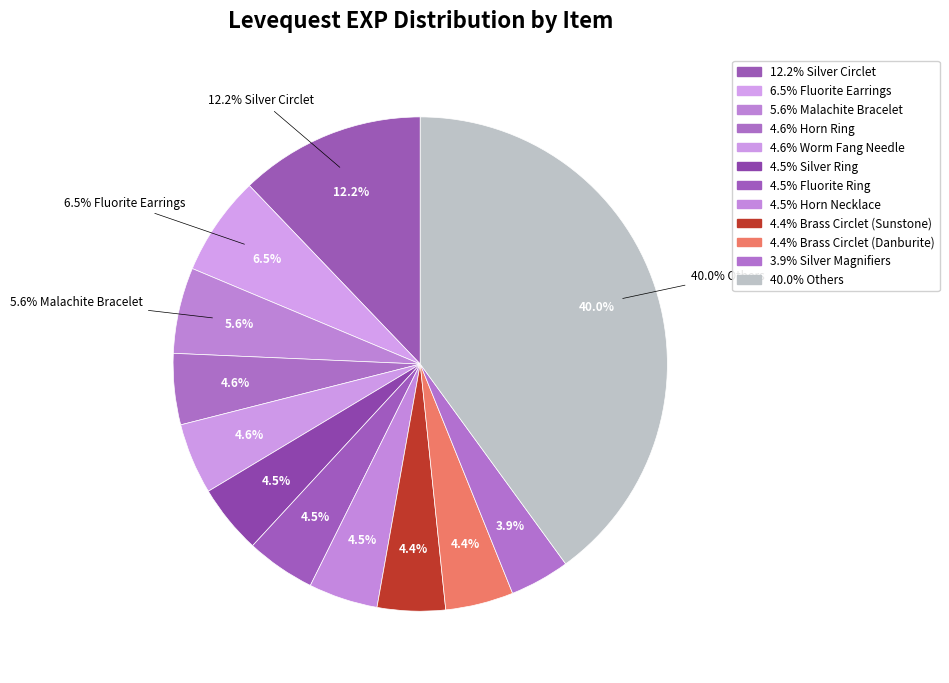

To the nearest percent, what portion does Malachite Bracelet represent?

6%